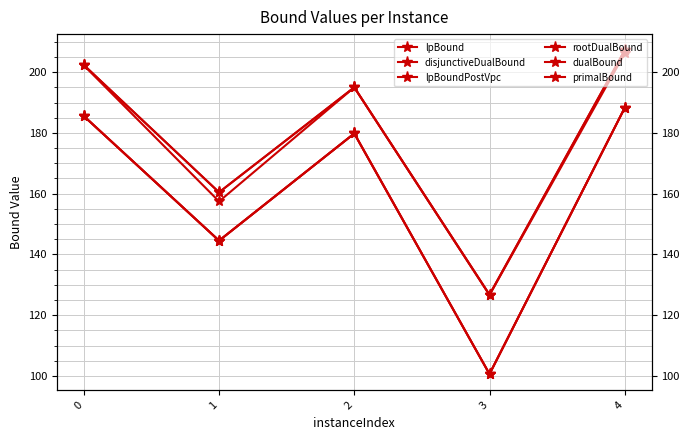

What is the value of the lpBound point at the 2nd from the left?

144.5